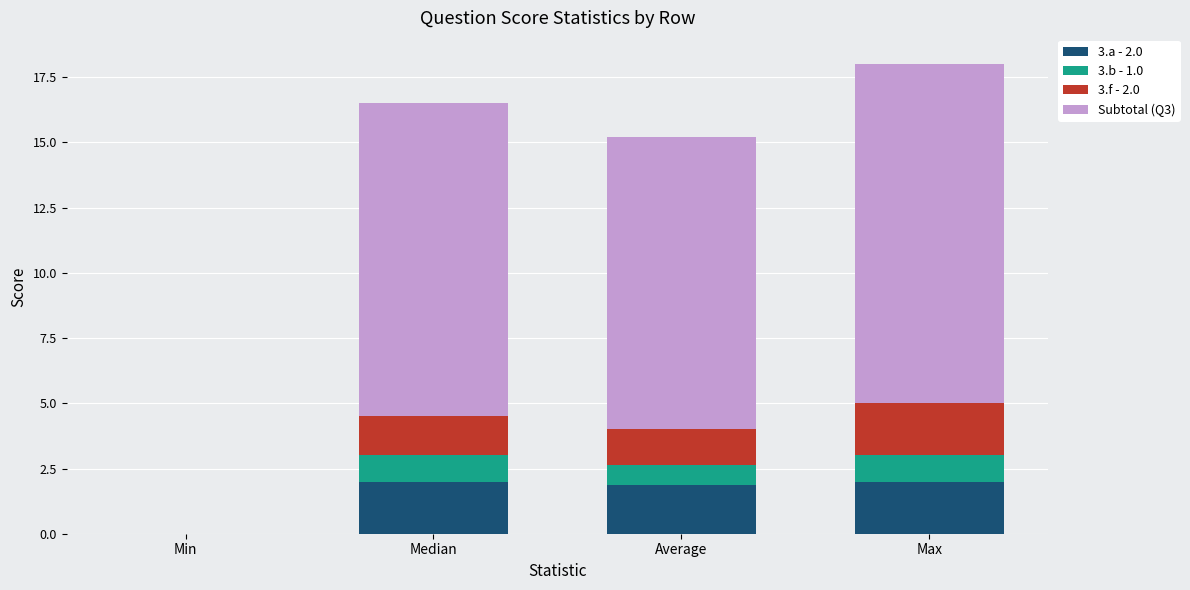

What is the total value across all series at Max?

18.0